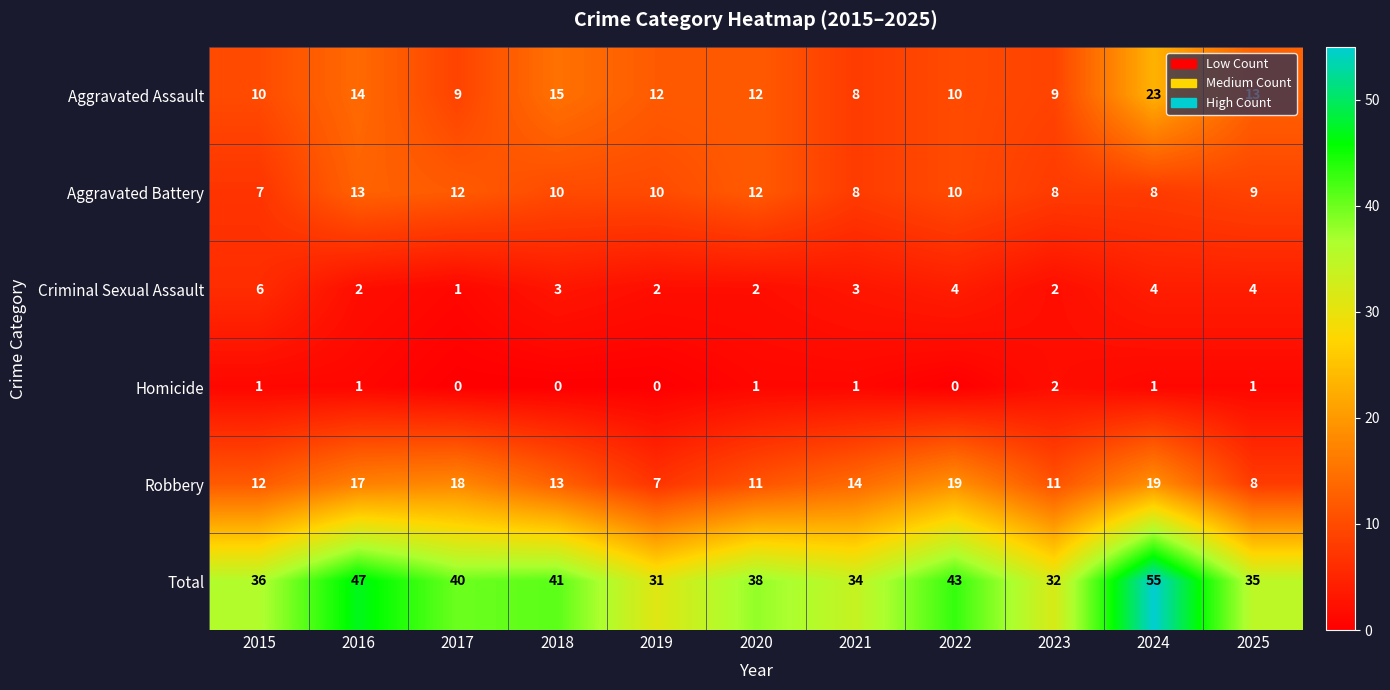

The value of Aggravated Assault at 2021 is 13. True or false?

False